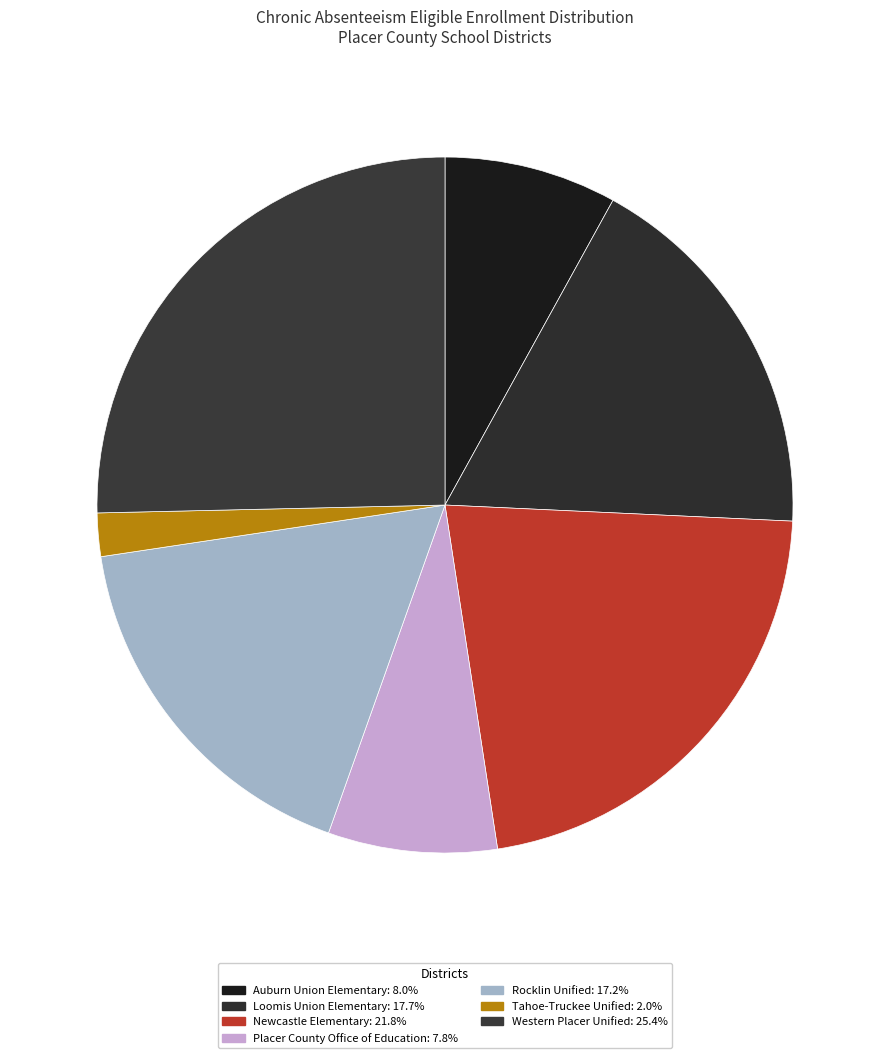

What percentage is the Loomis Union Elementary slice, to the nearest percent?

18%